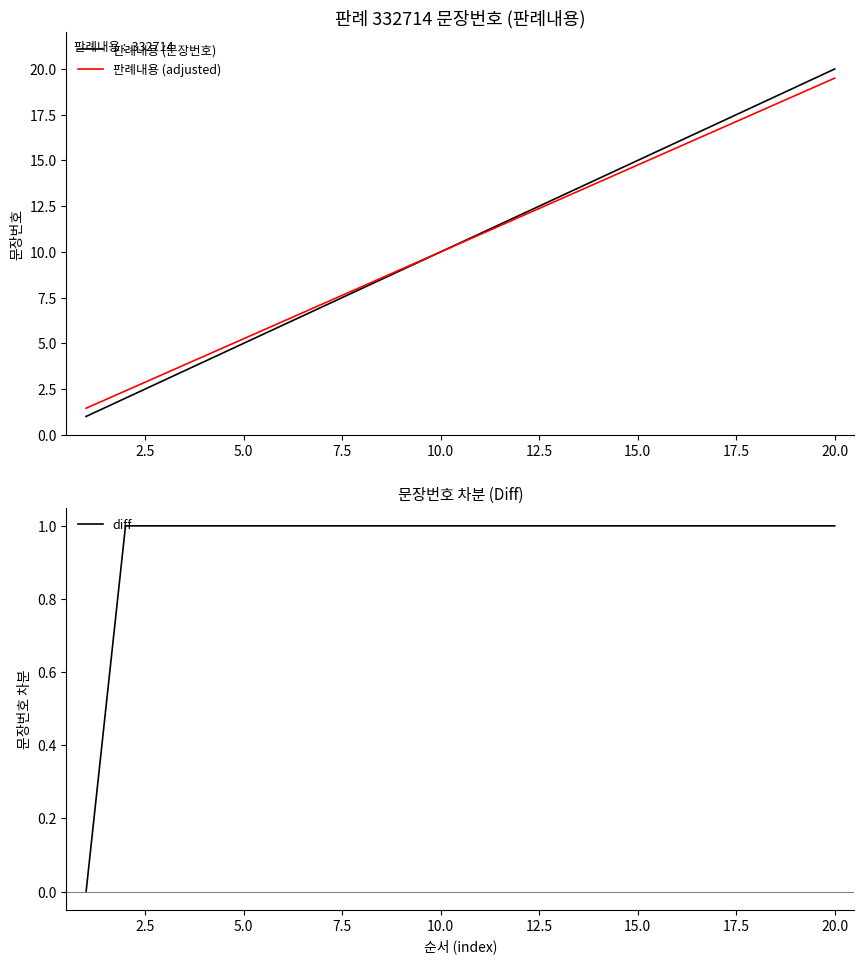

Is it true that 판례내용 (문장번호) equals 20.0 at 20.0?

True